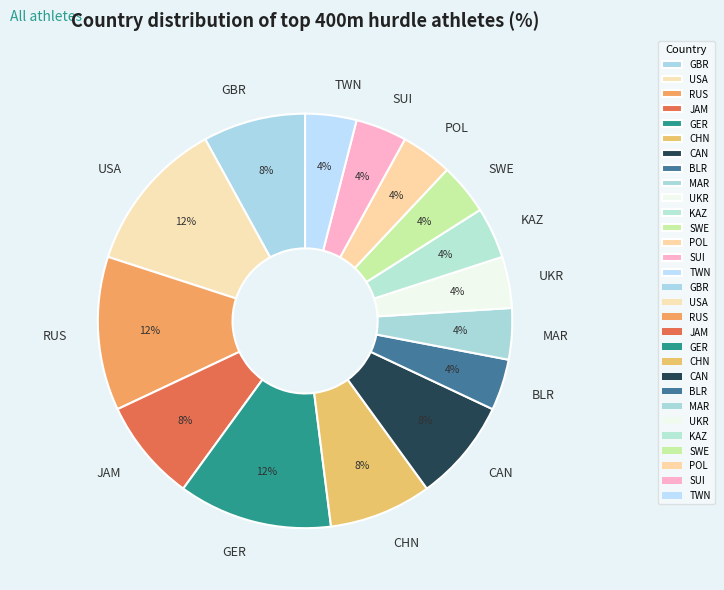

How many slices are in this pie chart?

15